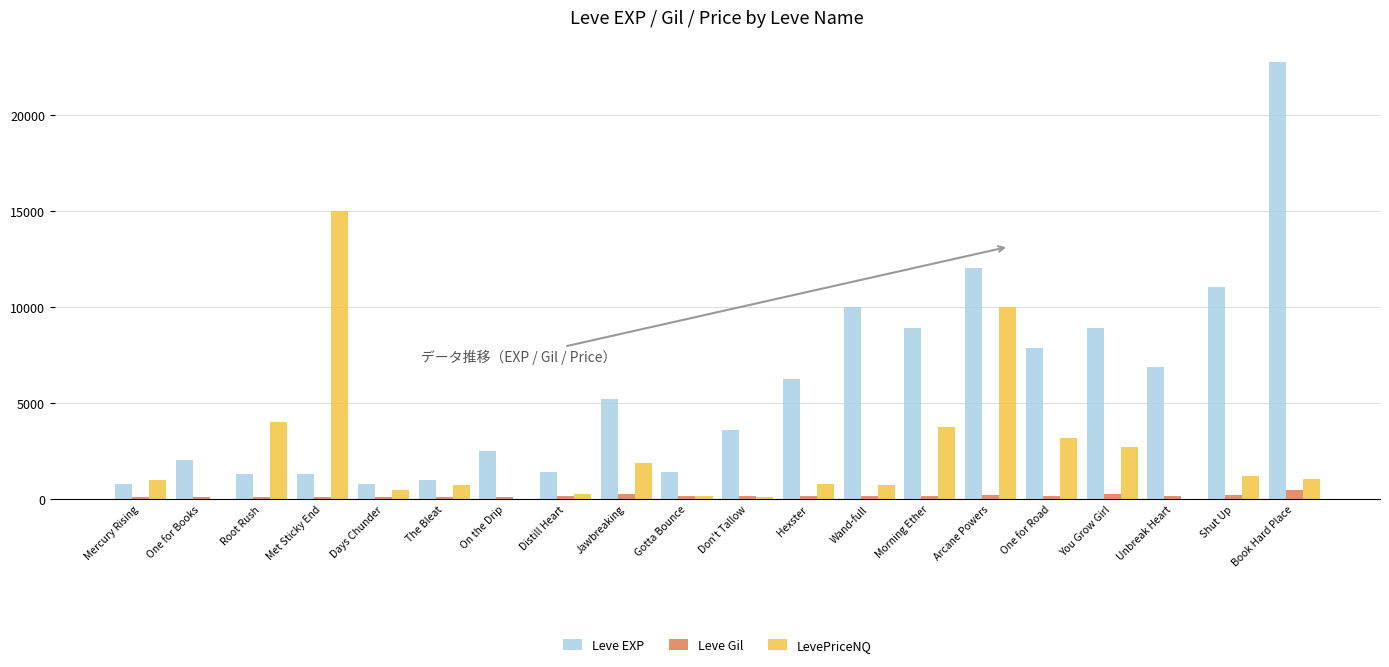

Is the value of LevePriceNQ at One for Road greater than the value of Leve Gil at One for Road?

Yes